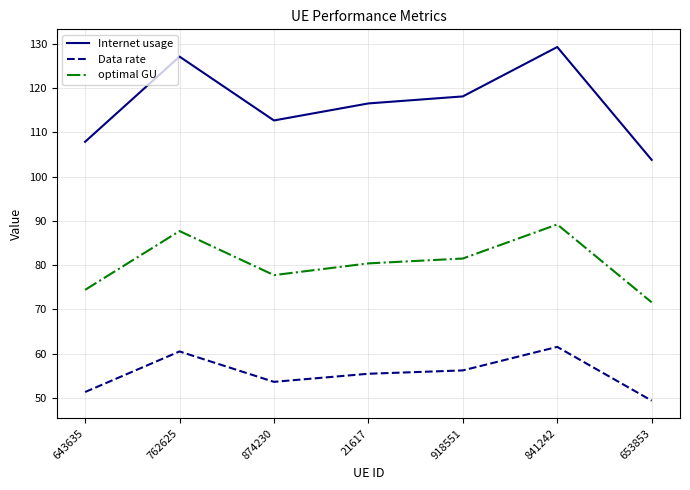

Which series has the largest total across all categories?

Internet usage